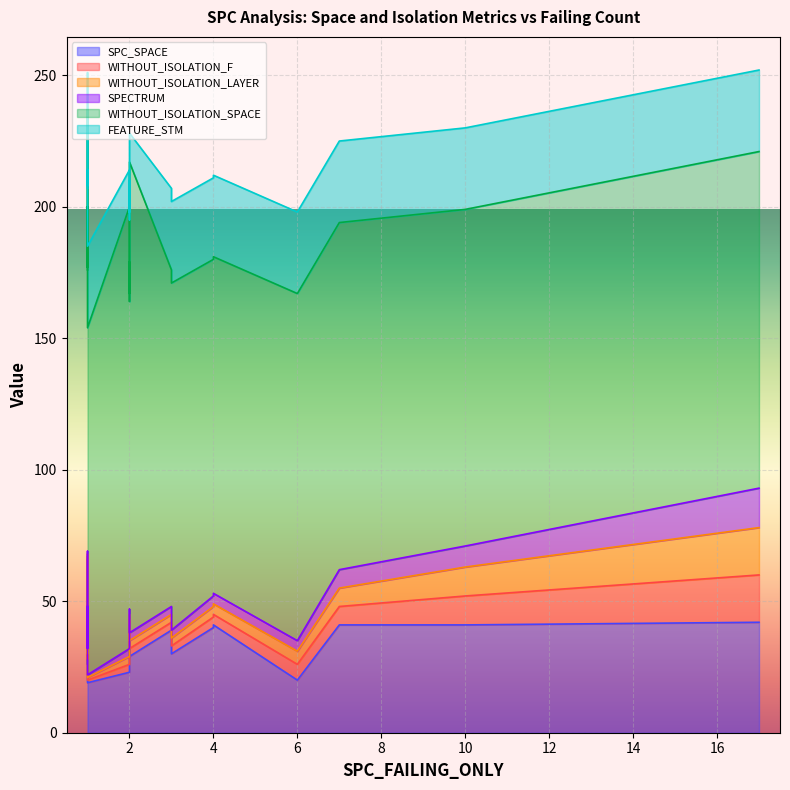

True or false: SPC_SPACE and WITHOUT_ISOLATION_LAYER intersect in this chart.

False